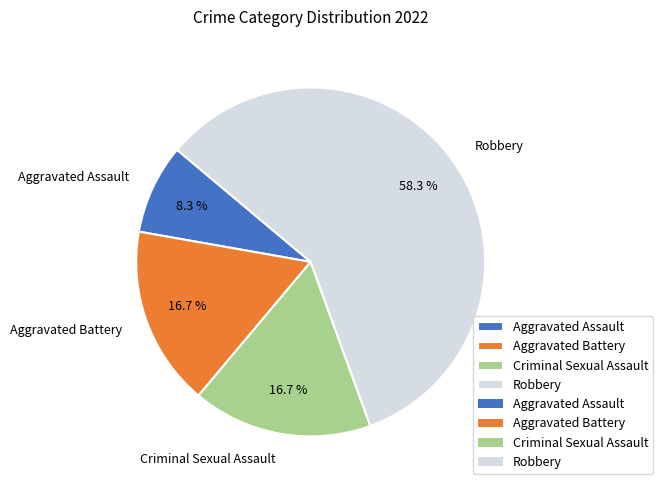

Combined, do Aggravated Battery and Robbery account for over 50%?

Yes